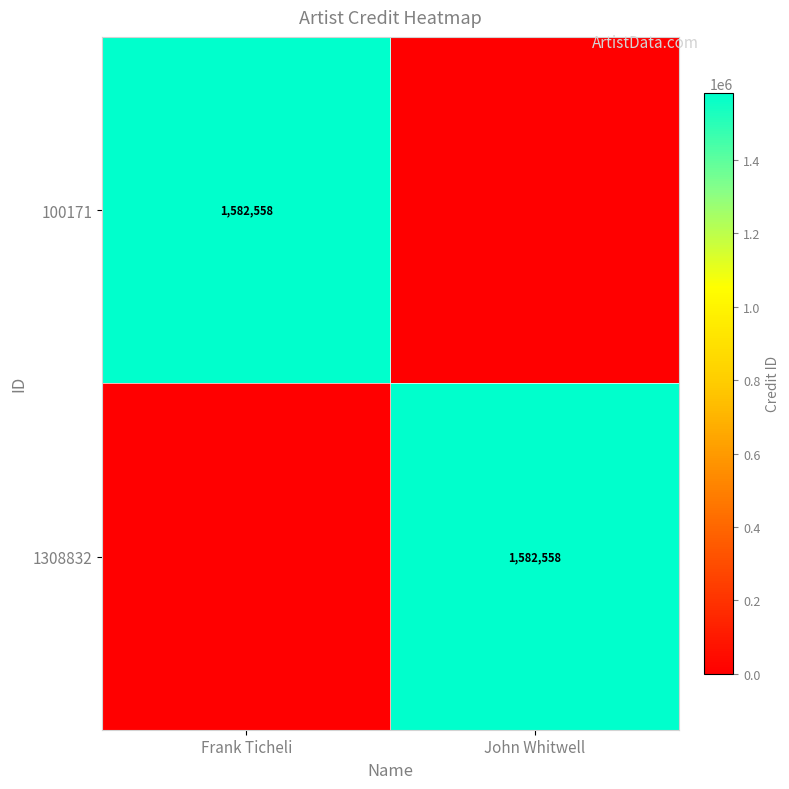

The 1308832 series shows 1582558 at John Whitwell. True or false?

True